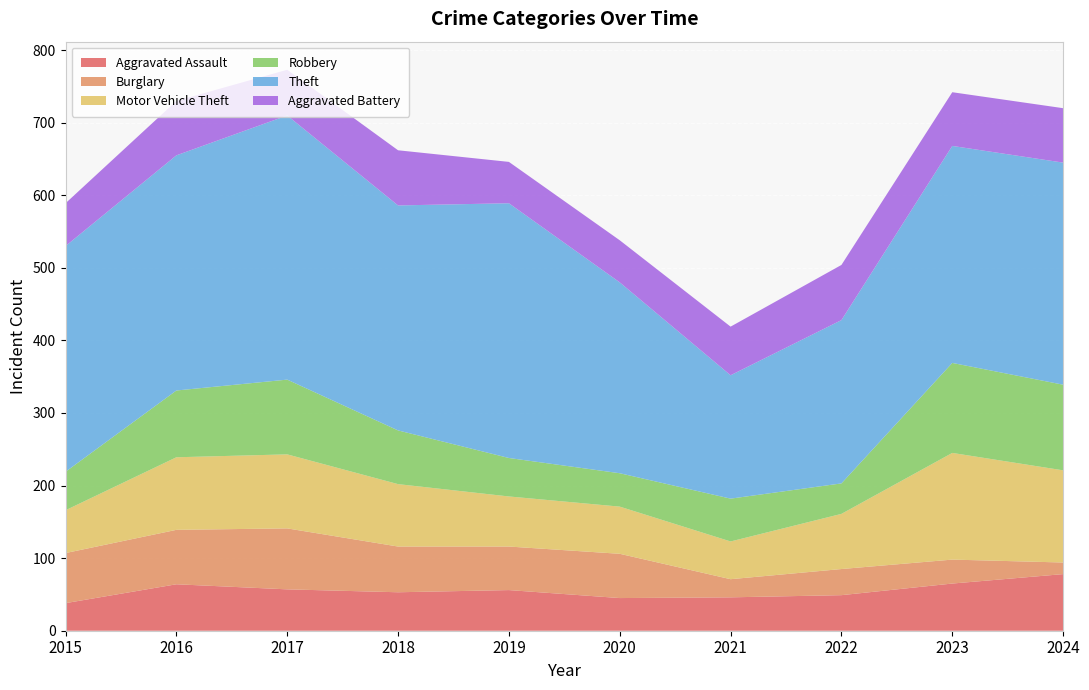

Reading right to left, list all the values displayed in this chart.

Aggravated Assault: 78	65	49	46	45	56	53	57	64	38
Burglary: 16	33	36	25	61	60	63	84	75	69
Motor Vehicle Theft: 127	147	76	52	65	69	86	102	100	59
Robbery: 118	124	42	59	46	53	74	103	92	53
Theft: 306	299	225	170	263	351	310	364	324	311
Aggravated Battery: 75	74	76	67	58	57	76	63	75	59